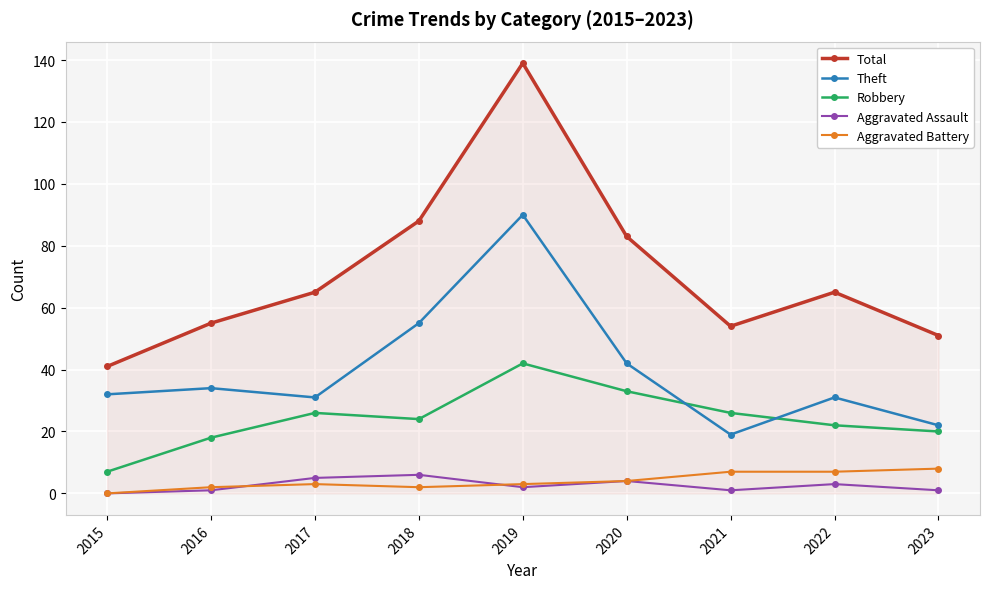

What is the lowest value of the Robbery series?

7